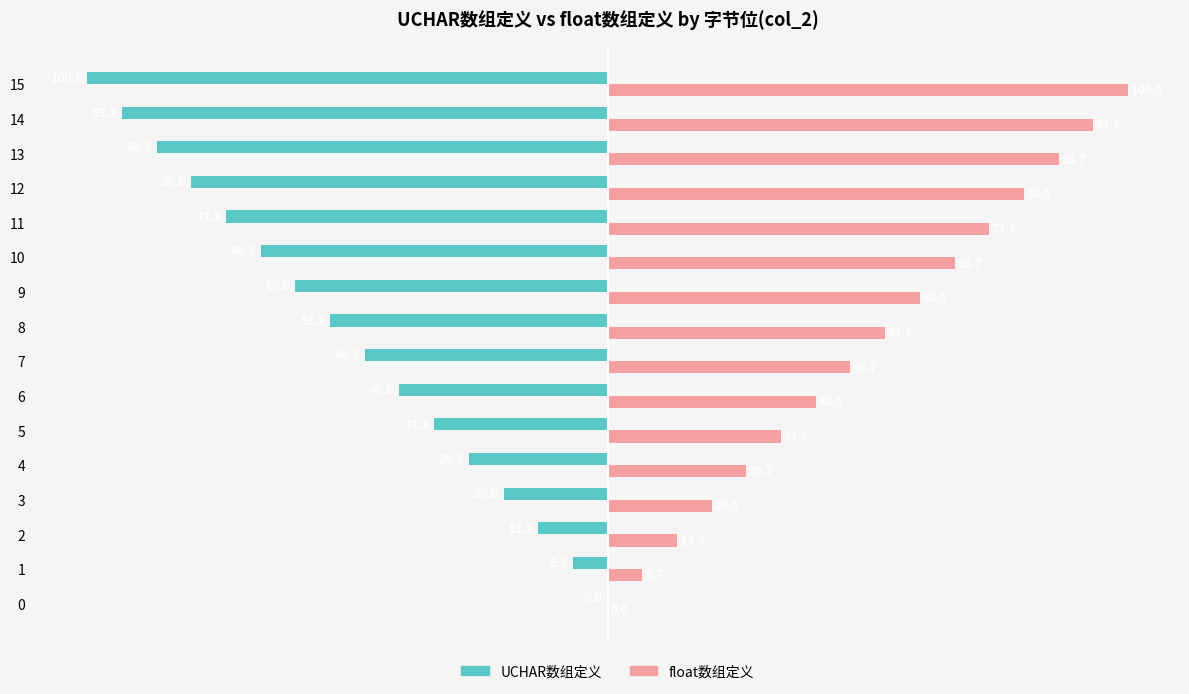

What is the sum of all float数组定义 values?

800.0